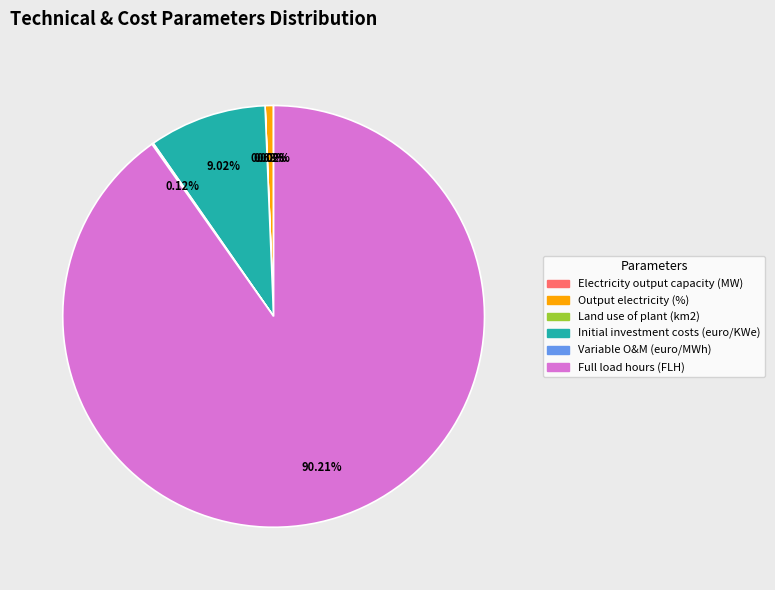

Is there any slice that represents more than half of the pie?

Yes